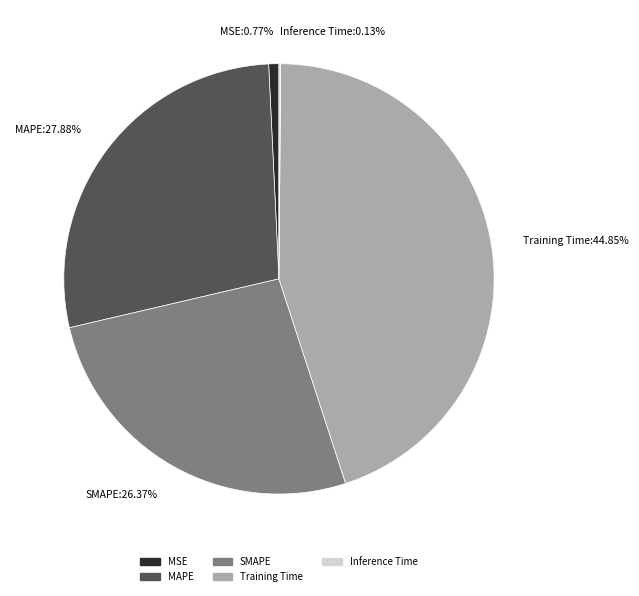

True or false: SMAPE accounts for 20% of the total.

False